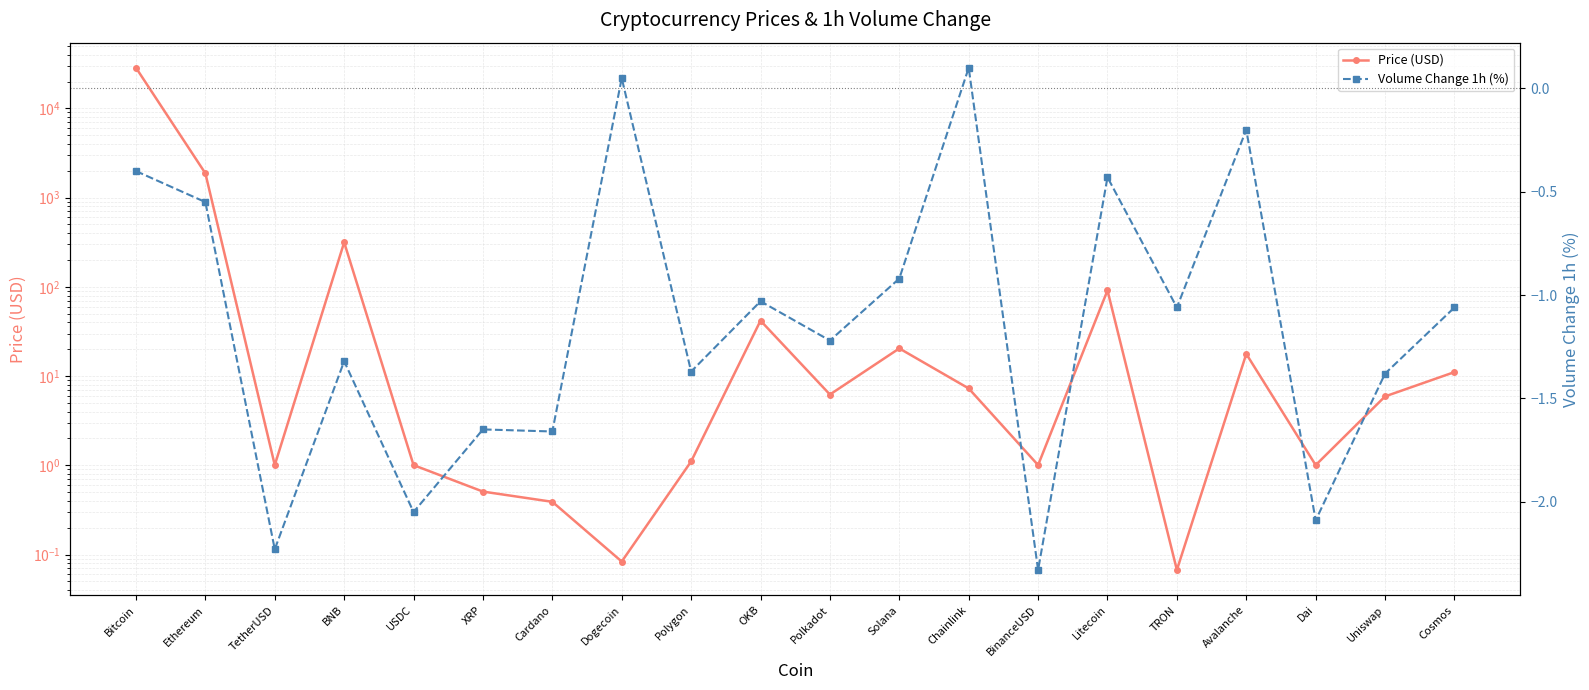

What is the average value of the Price (USD) series?

1545.3